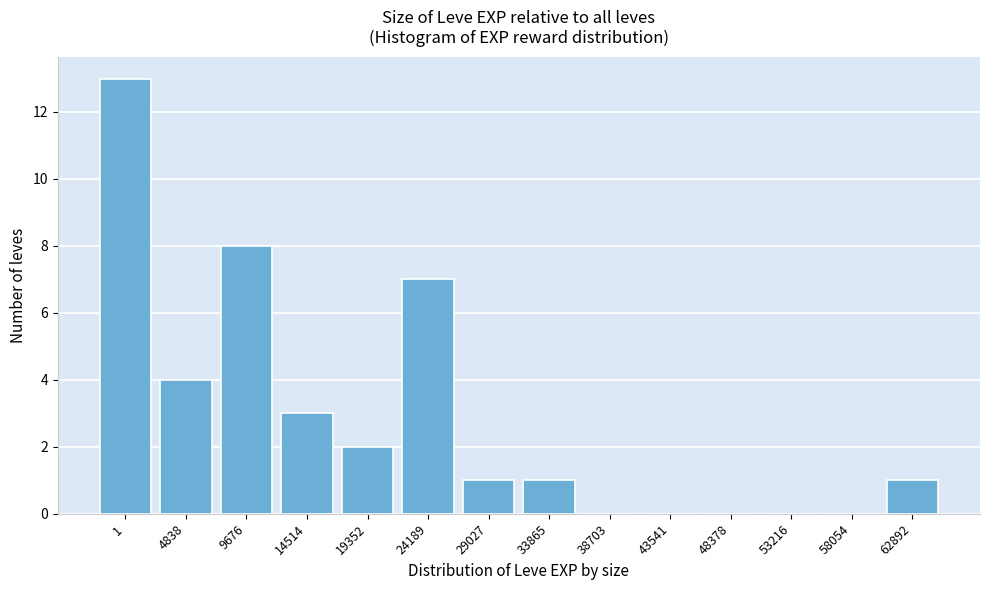

Reading left to right, extract all data points from this chart.

1=13	4838=4	9676=8	14514=3	19352=2	24189=7	29027=1	33865=1	38703=0	43541=0	48378=0	53216=0	58054=0	62892=1